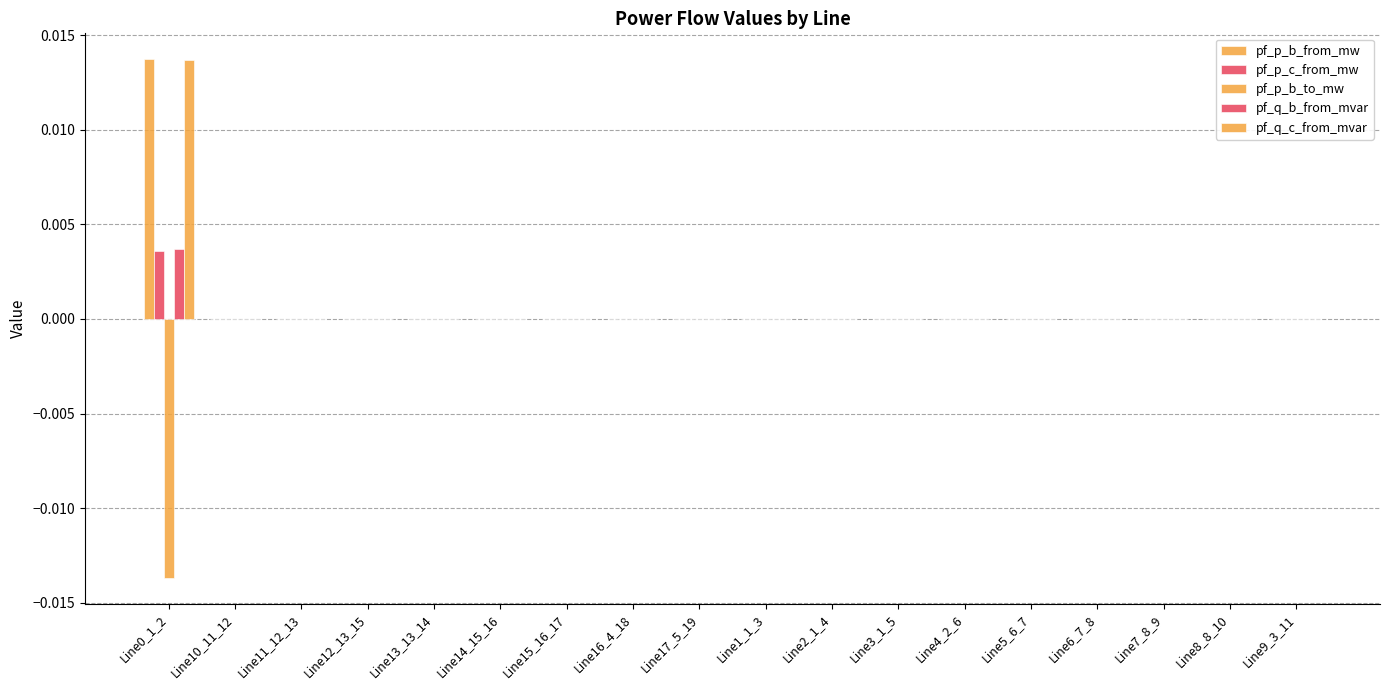

Count the number of data series in this chart.

5